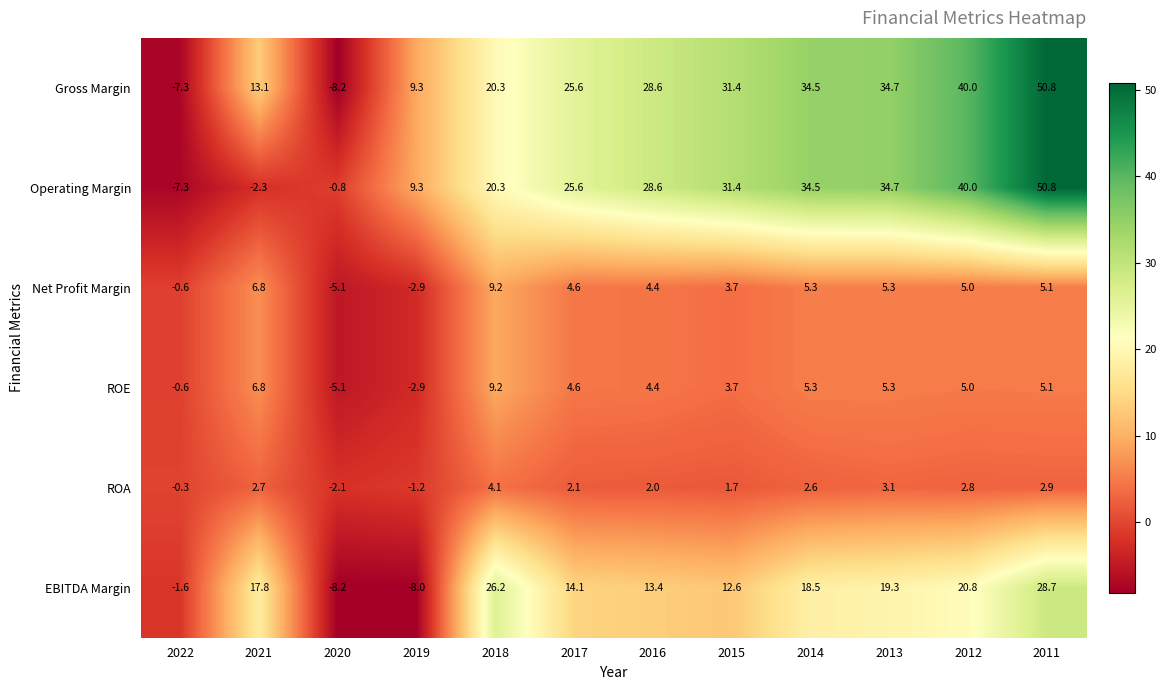

Is it true that ROA equals -2.1 at 2020?

True